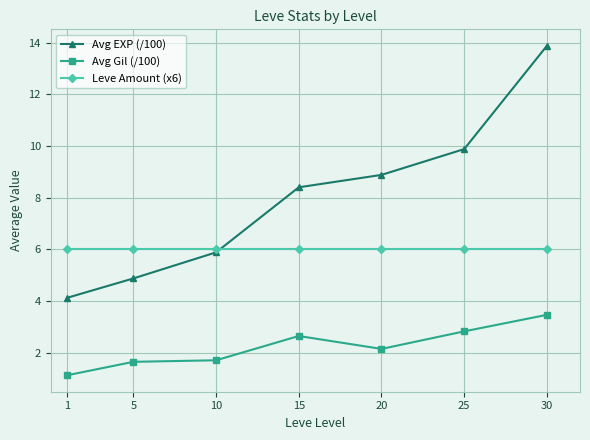

After their last crossing, which series has the higher values: Leve Amount (x6) or Avg EXP (/100)?

Avg EXP (/100)